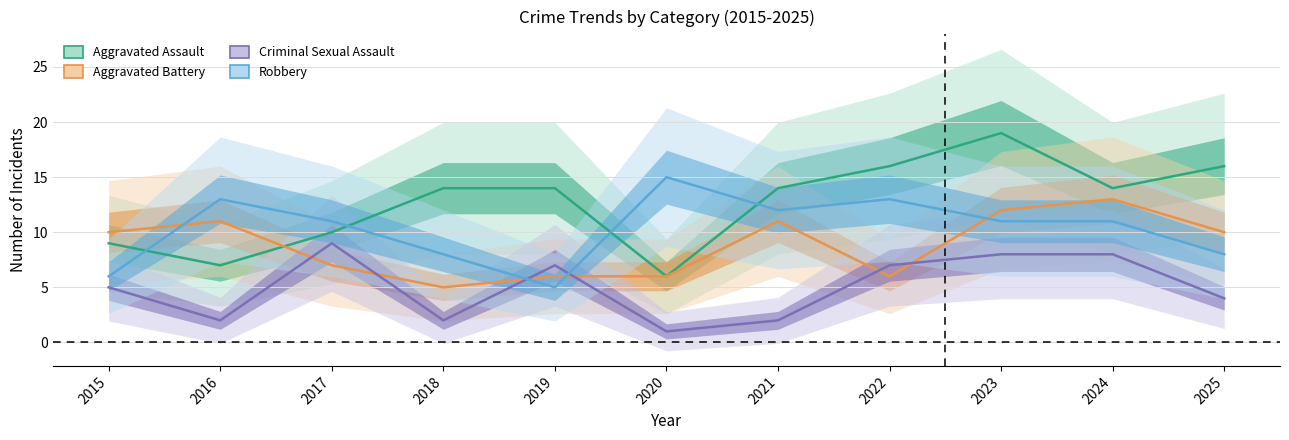

Is this an area chart (filled region under the line)?

No